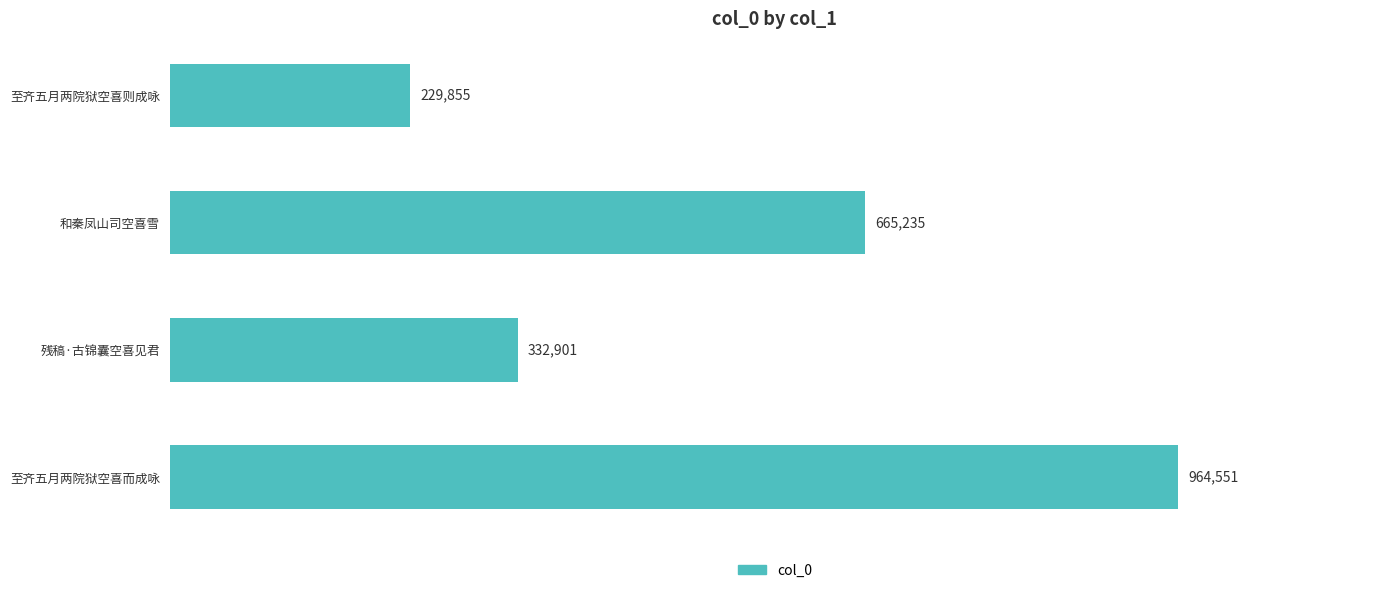

How many values are below 665235?

2